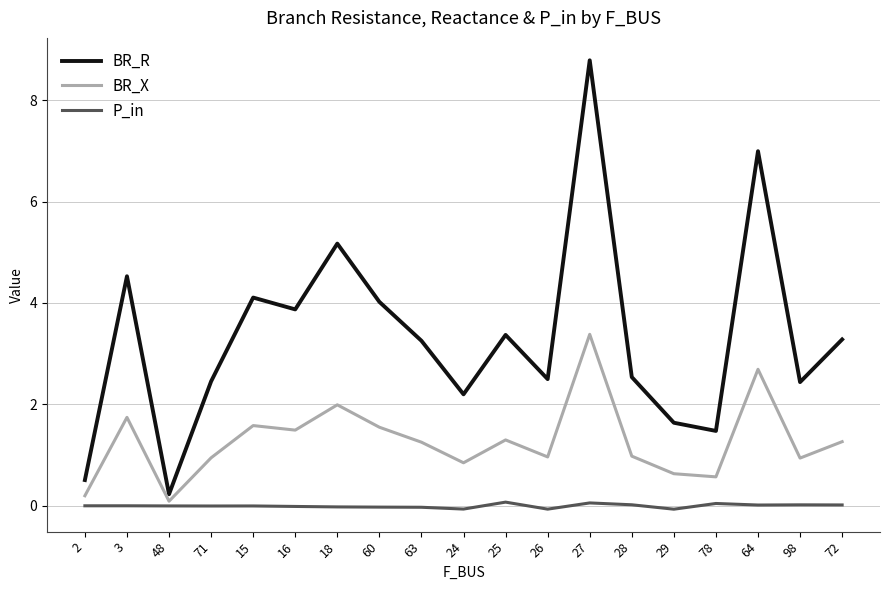

How many distinct data groups are displayed?

3